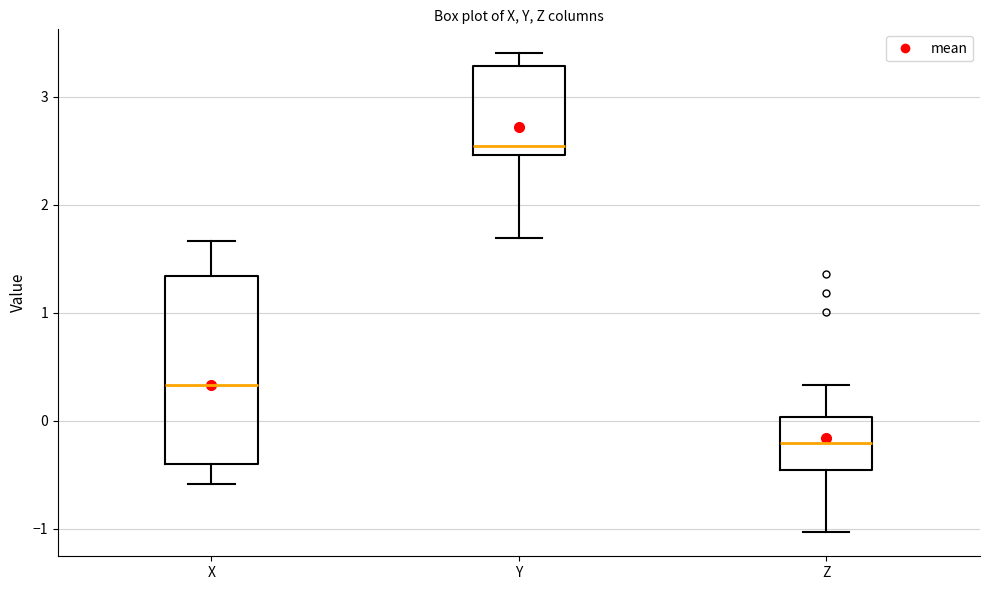

Reading left to right, read every box against the y-axis: the position of its median line, the range the box covers, and the ends of its whiskers. The values are not printed on the chart, so give them approximately, as read against the axis.

X: median 0.3, box -0.4 to 1.3, whiskers -0.6 to 1.7
Y: median 2.5 (just above the box's lower edge), box 2.5 to 3.3, whiskers 1.7 to 3.4
Z: median -0.2, box -0.5 to 0.0, whiskers -1.0 to 0.3